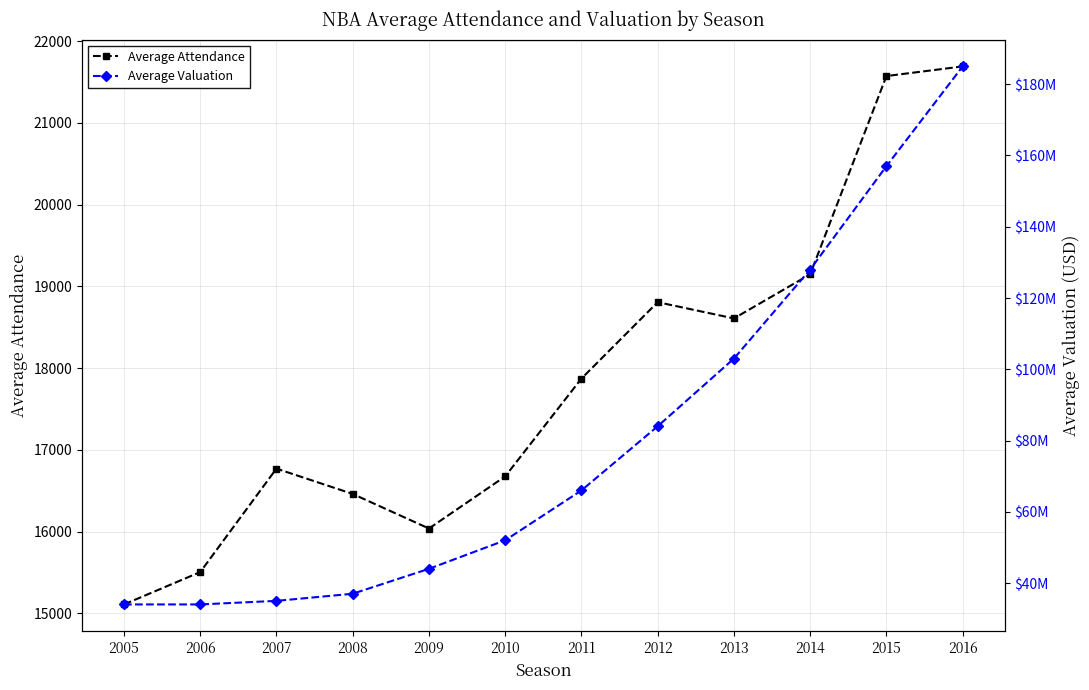

How many lines are shown in the chart?

2